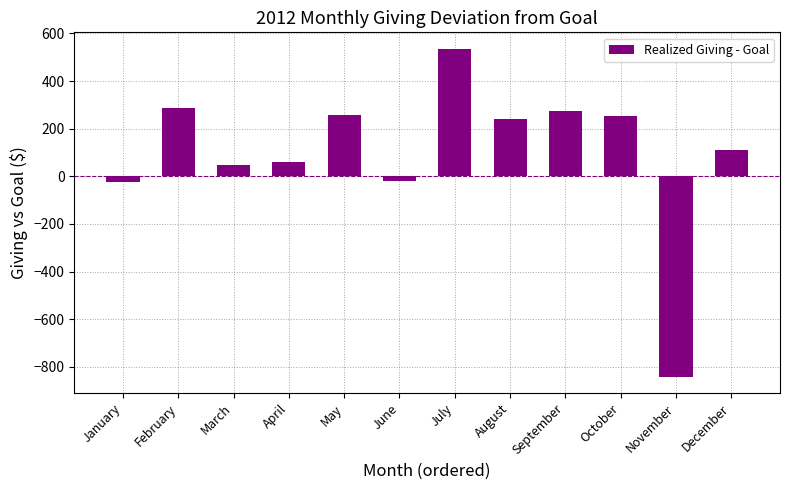

Is it true that the value at September is 399.4?

False